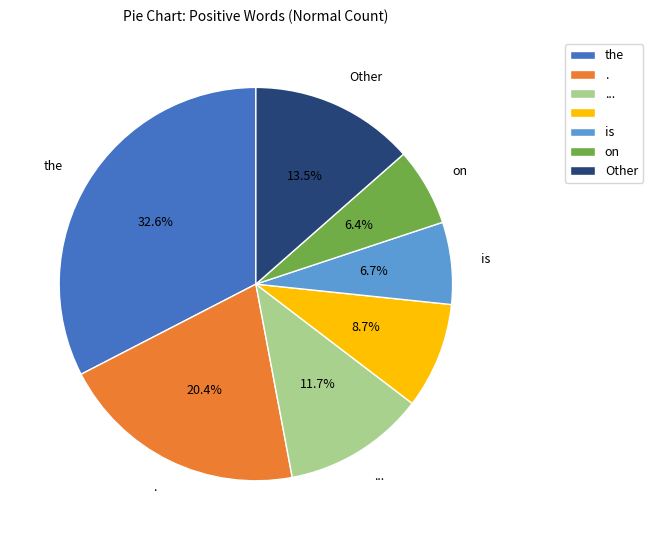

Is there a majority slice in this chart?

No